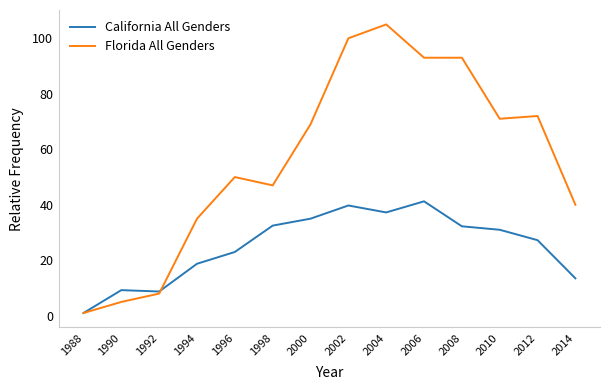

What are all the series names shown in the legend?

California All Genders, Florida All Genders